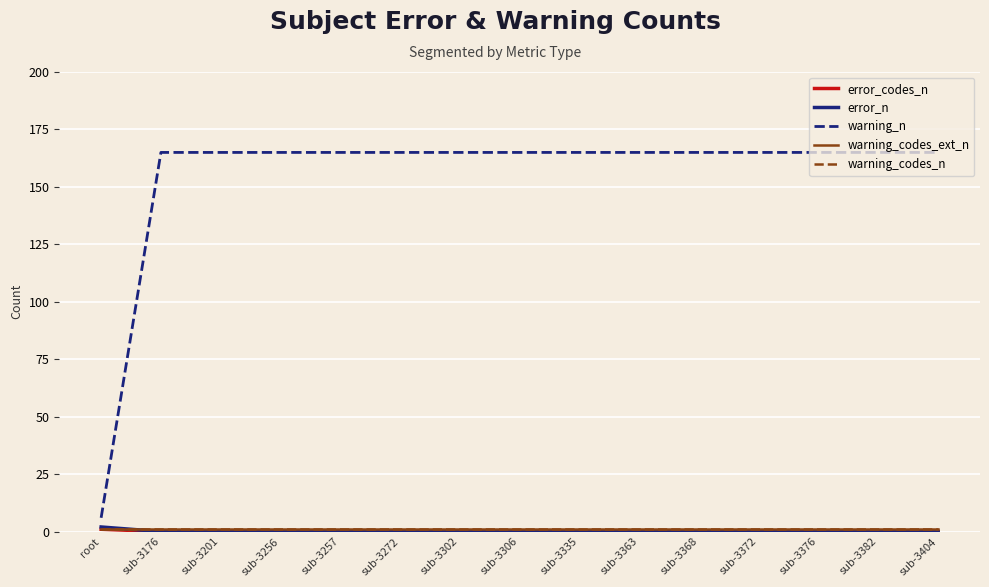

What is the sum of the error_n values at root and sub-3372?

2